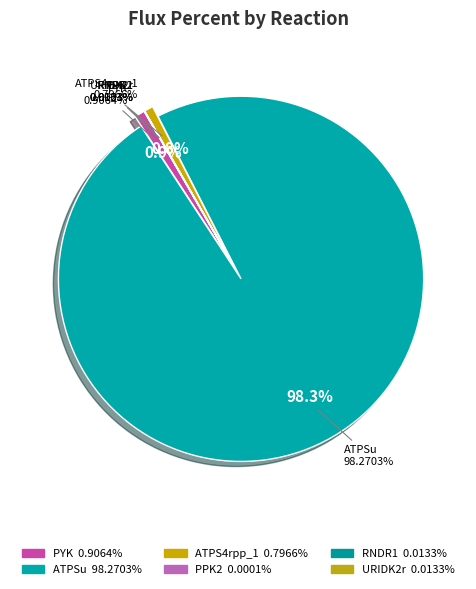

To the nearest percent, what is the difference between the URIDK2r and ATPS4rpp_1 slice percentages?

1%